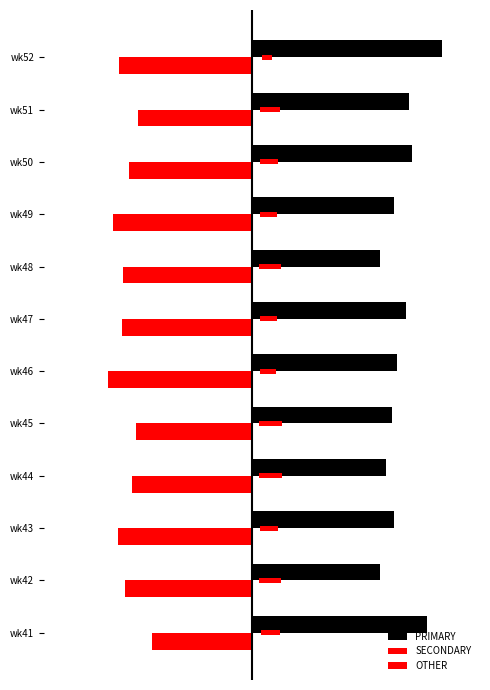

What is the smallest value displayed?

-38.1